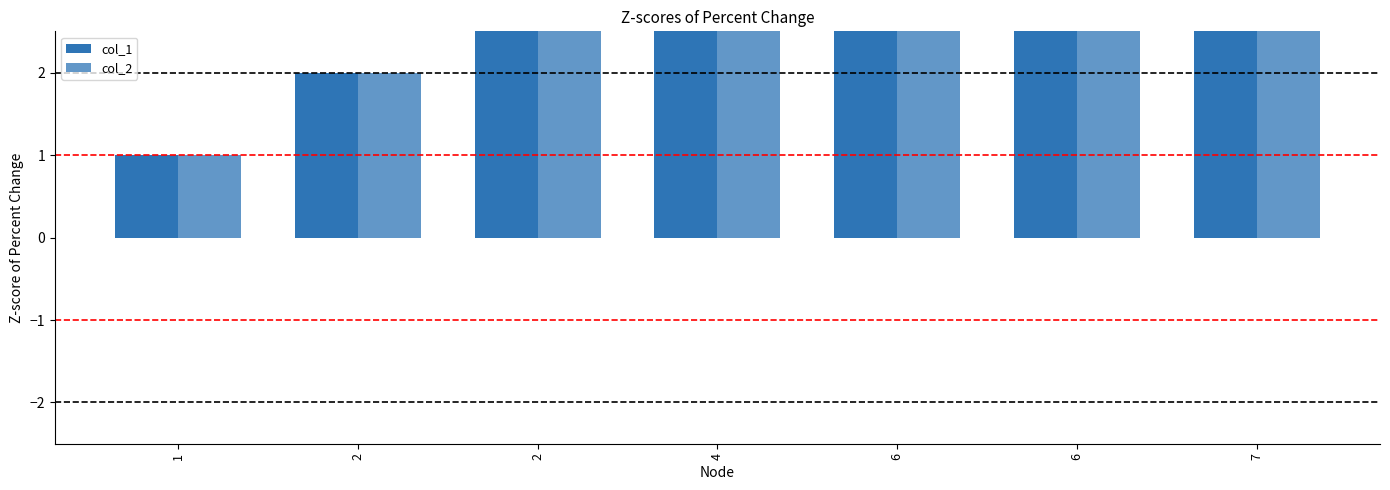

At which label is col_1 closest to 4?

2